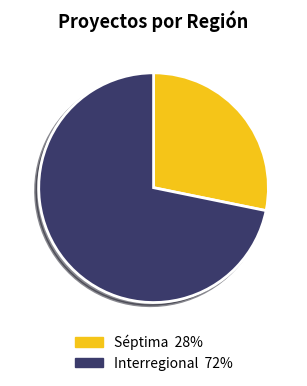

Is it true that Interregional is 78% of the pie?

False